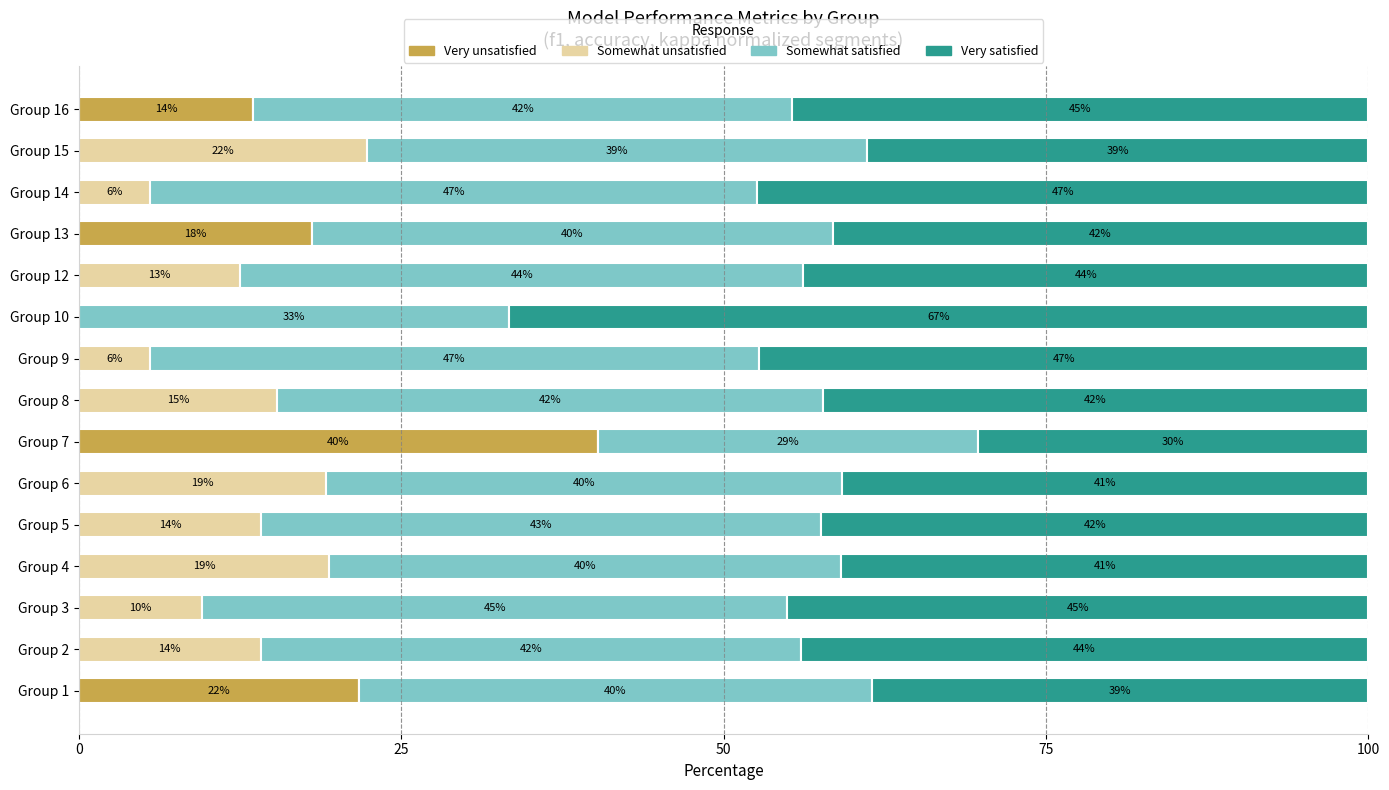

What value does the Very unsatisfied series have at Group 1?

21.8